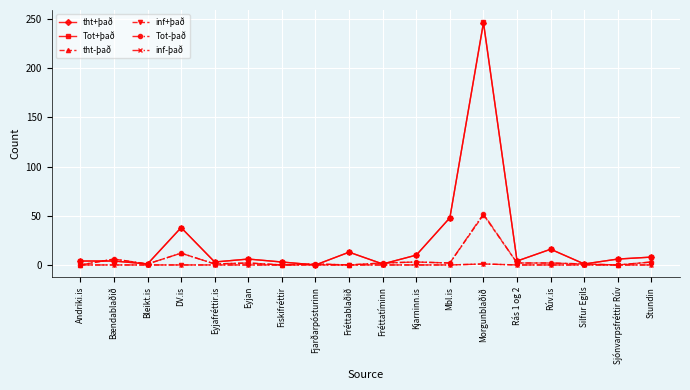

Is this an area chart (filled region under the line)?

No